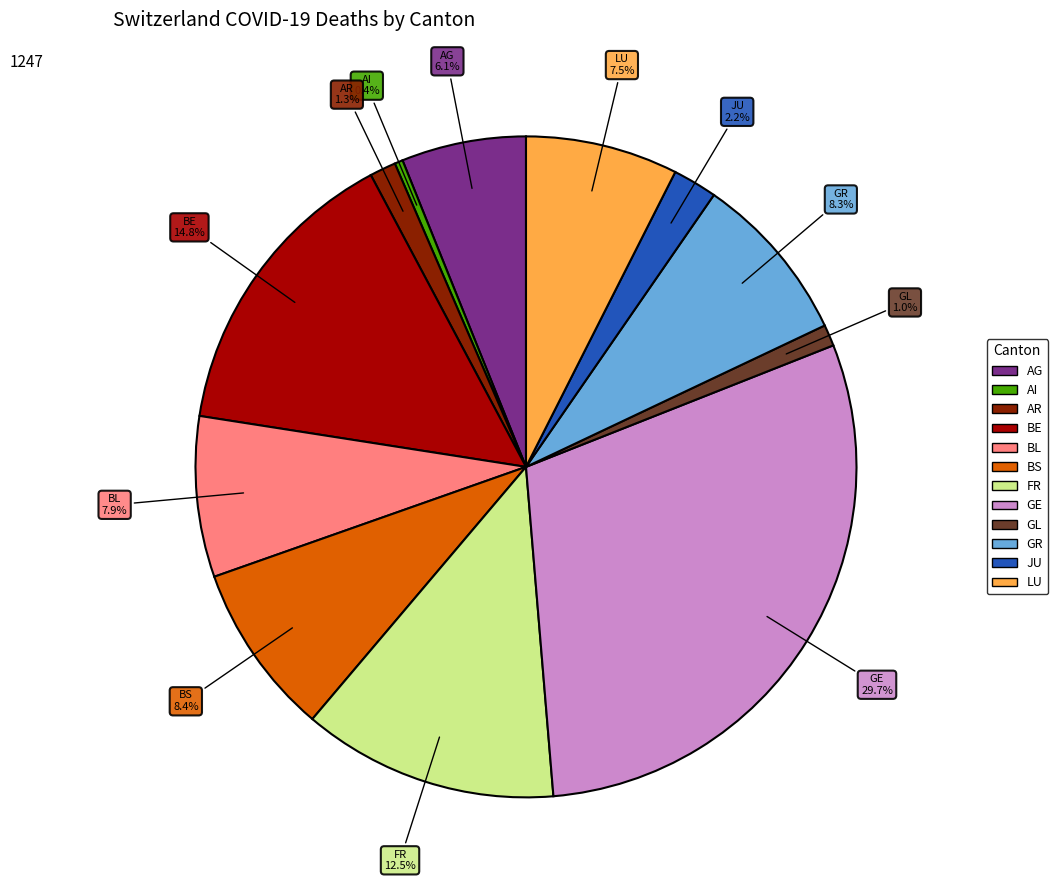

To the nearest percent, what portion does AR represent?

1%